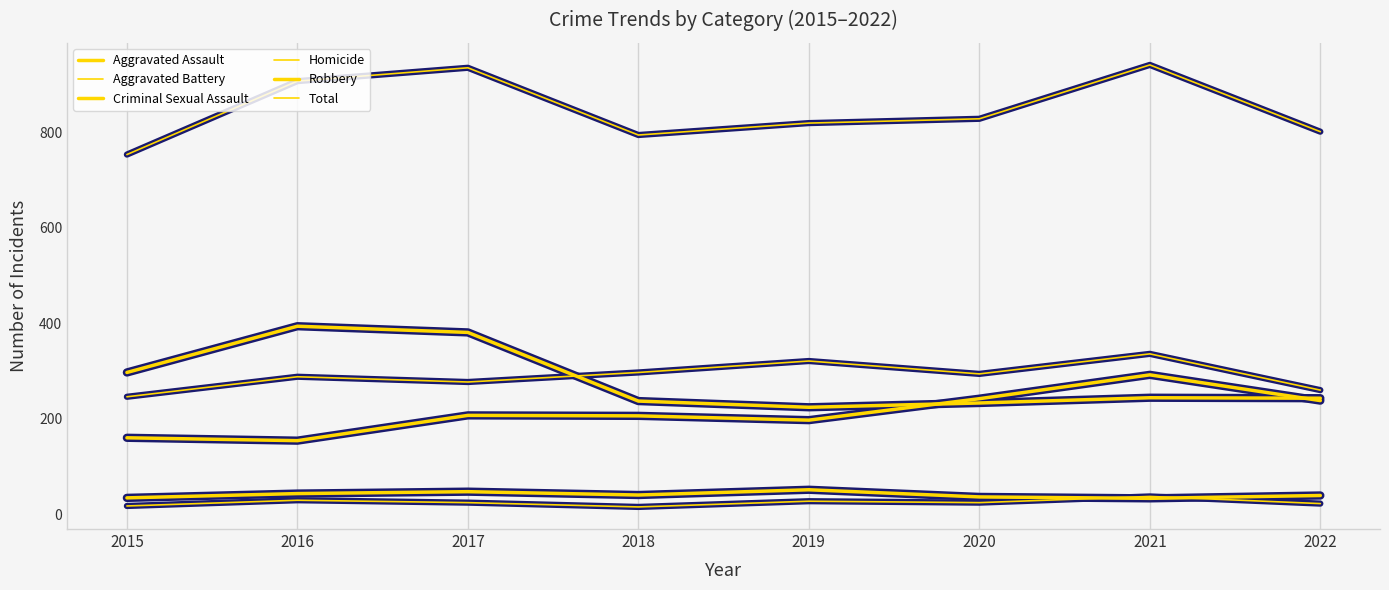

The value of Homicide at 2015 is 28. True or false?

False